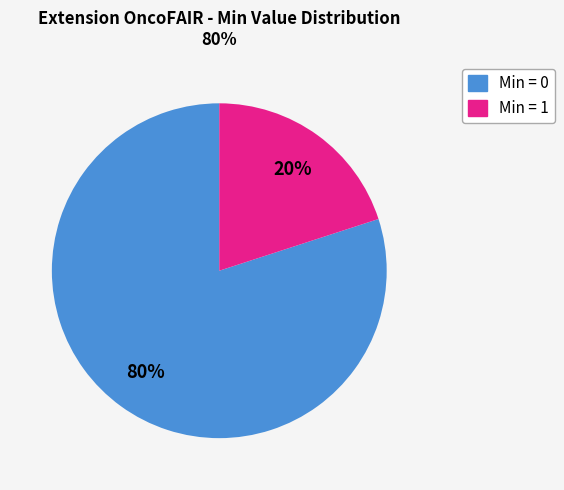

Does any single category account for the majority?

Yes